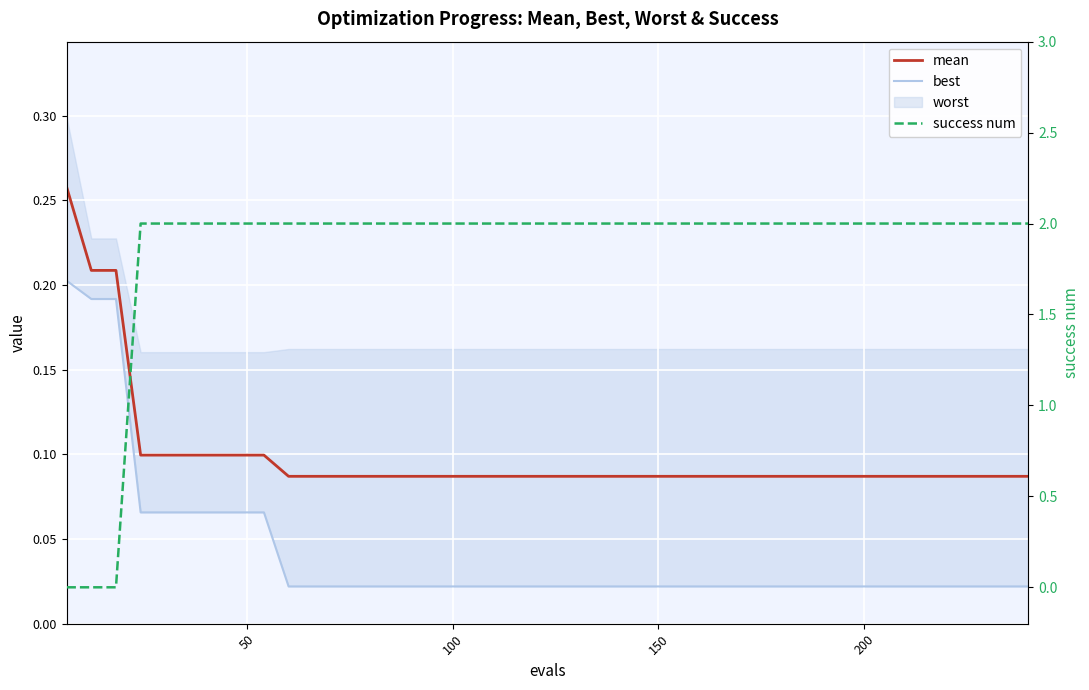

True or false: best and mean cross at least once.

False